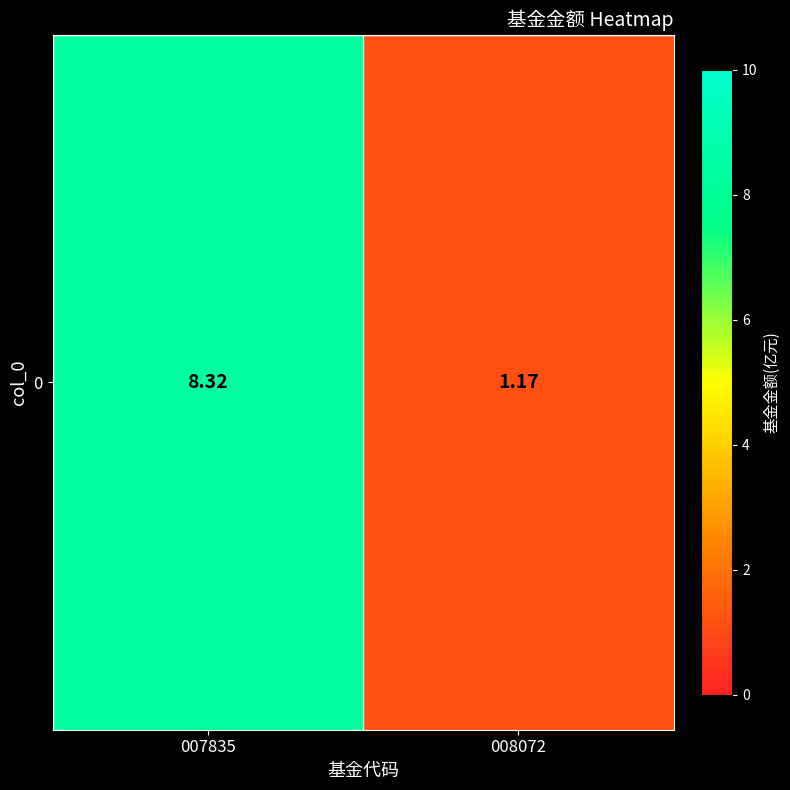

What is the sum of the values at 007835 and 008072?

9.5